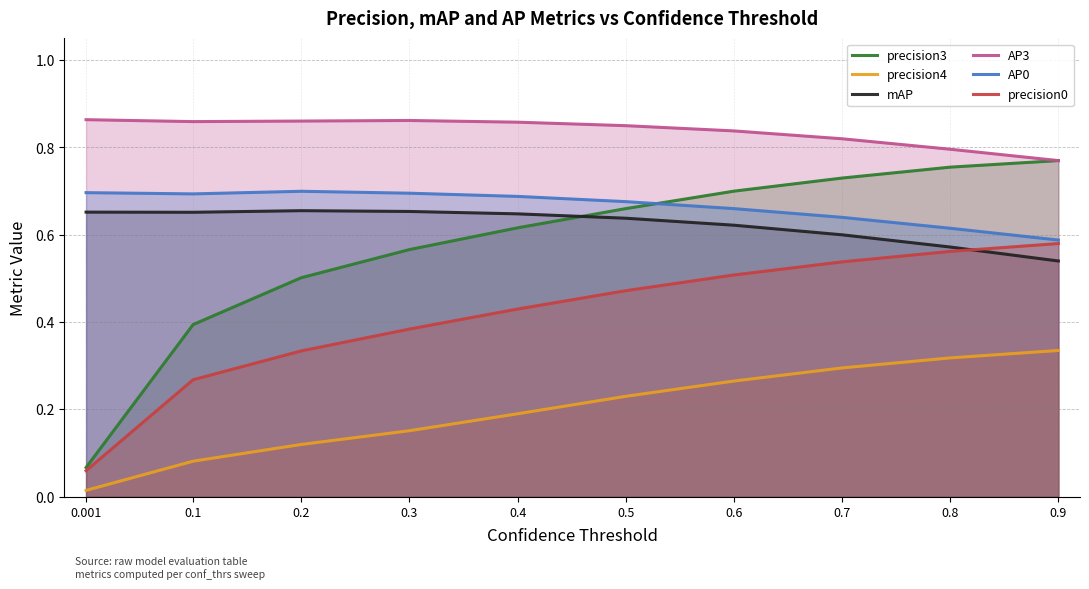

What is the difference between the highest and lowest values at 0.7?

0.5